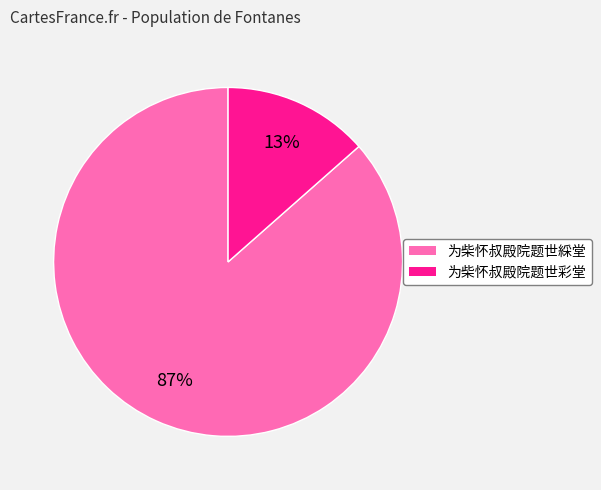

To the nearest percent, what is the average slice percentage?

50%